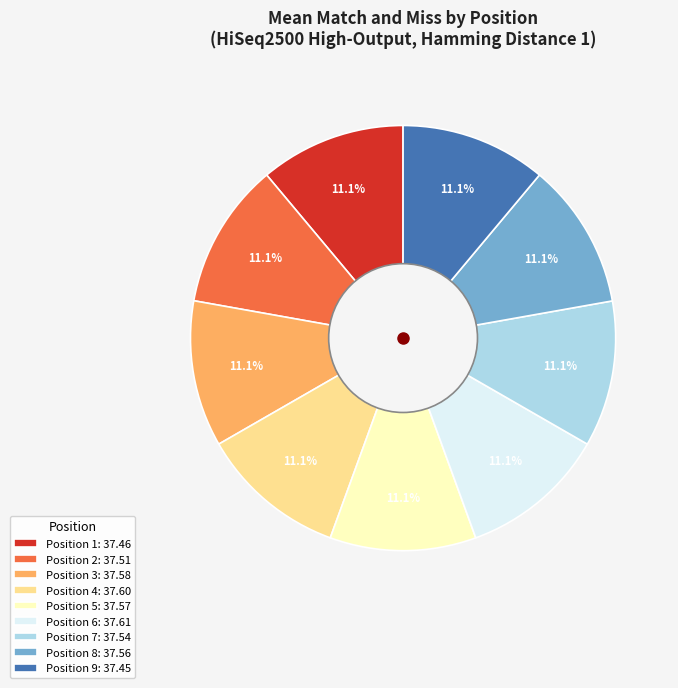

How much of the chart is everything except Position 2: 37.51?

88.9%